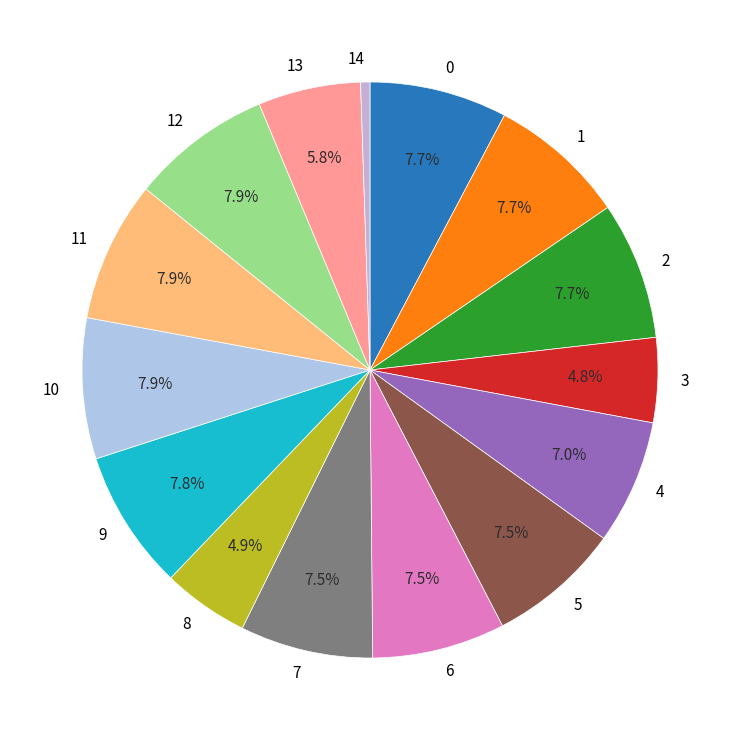

How many segments does this pie chart have?

15